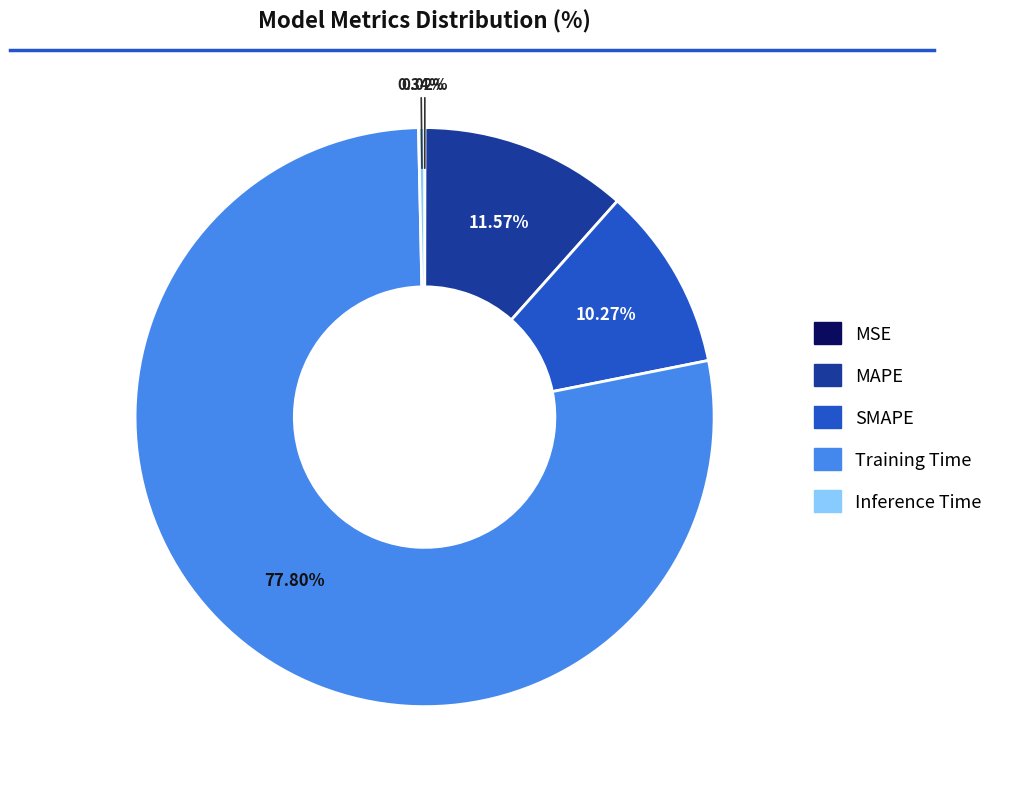

To the nearest percent, what is the difference between the Training Time and MAPE slice percentages?

66%